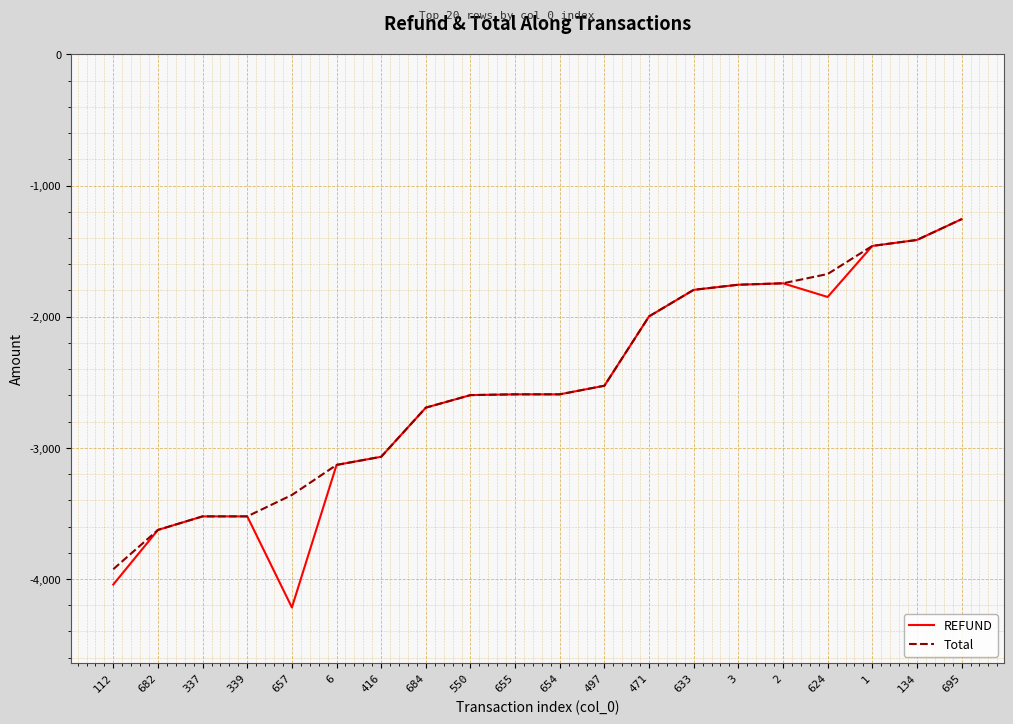

What is the difference between the second highest and minimum values in the REFUND series?

2802.2